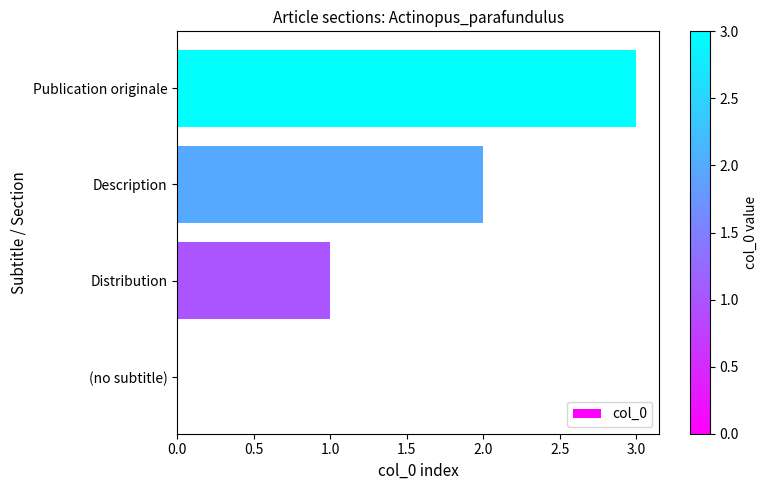

Is it true that the value at Publication originale is 5?

False